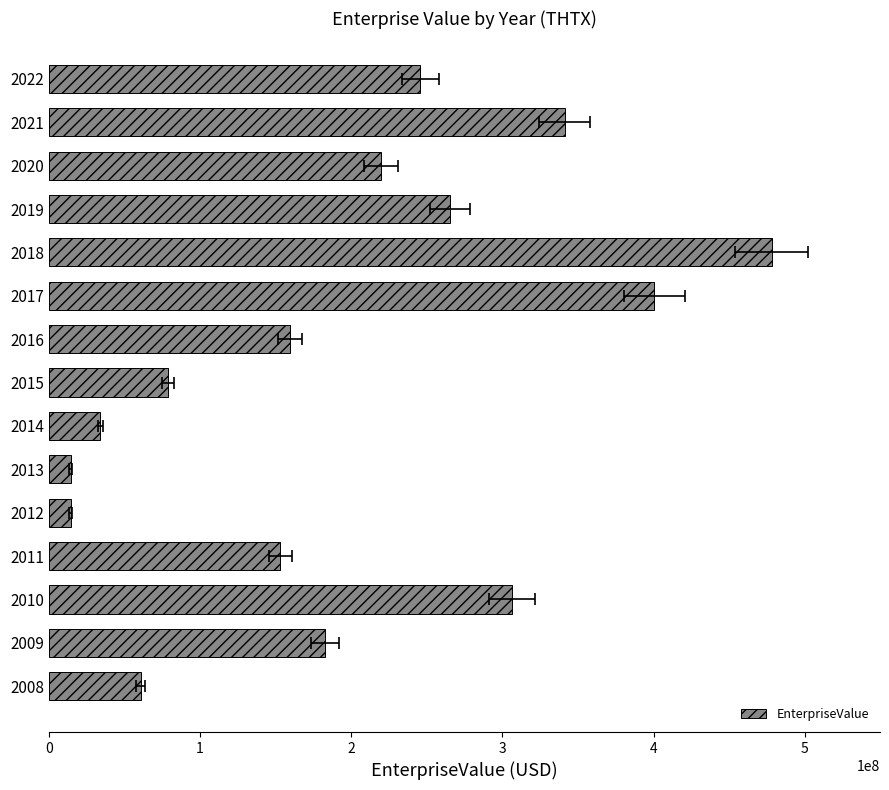

Rank the categories by value from highest to lowest.

10, 9, 13, 2, 11, 14, 12, 1, 8, 3, 7, 0, 6, 5, 4